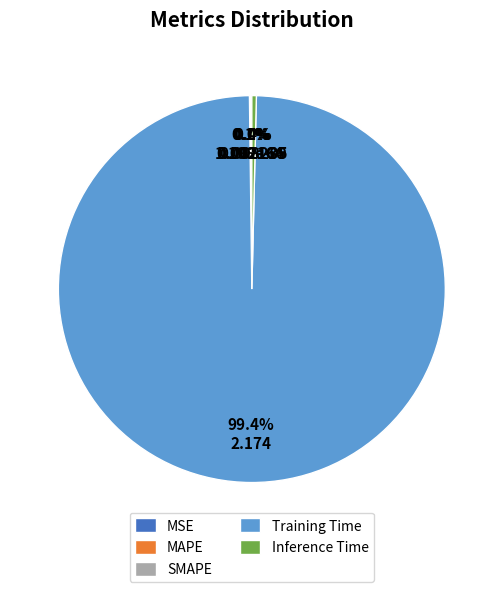

Is it true that Inference Time is 10% of the pie?

False